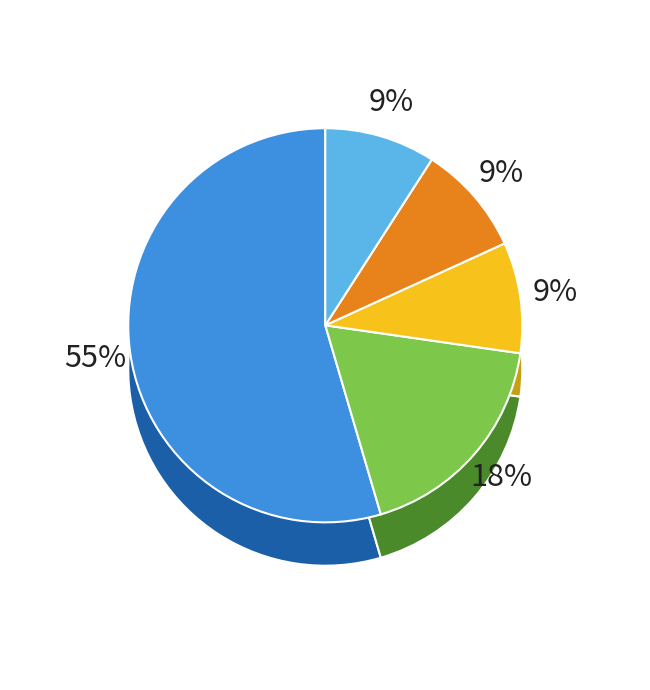

Between Aggravated Battery and Theft, which is larger?

Aggravated Battery